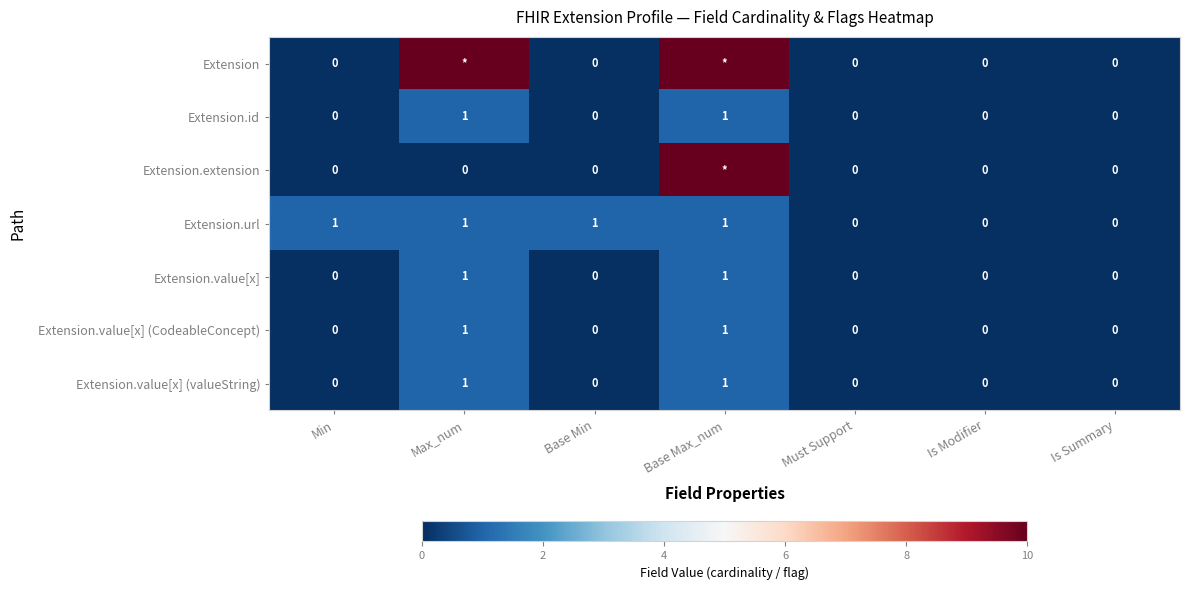

What is the total value across all series at Base Min?

1